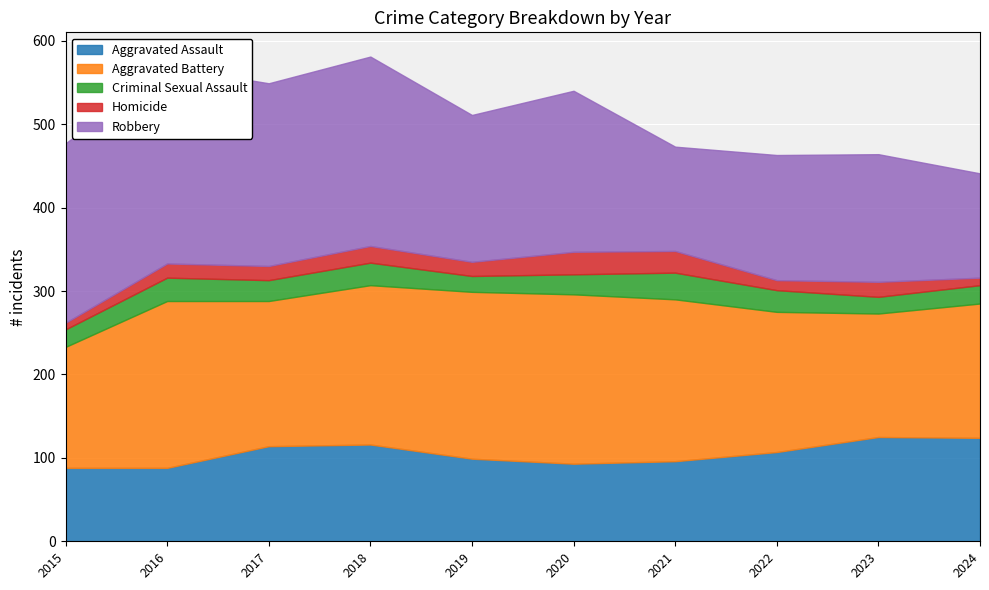

Reading left to right, extract all data points from this chart.

Aggravated Assault: 2015=88	2016=88	2017=114	2018=116	2019=99	2020=93	2021=96	2022=107	2023=125	2024=124
Aggravated Battery: 2015=145	2016=200	2017=174	2018=191	2019=200	2020=203	2021=194	2022=168	2023=148	2024=161
Criminal Sexual Assault: 2015=21	2016=28	2017=25	2018=27	2019=19	2020=24	2021=32	2022=26	2023=20	2024=22
Homicide: 2015=8	2016=17	2017=17	2018=20	2019=17	2020=27	2021=26	2022=12	2023=18	2024=9
Robbery: 2015=215	2016=236	2017=219	2018=227	2019=176	2020=193	2021=125	2022=150	2023=153	2024=125